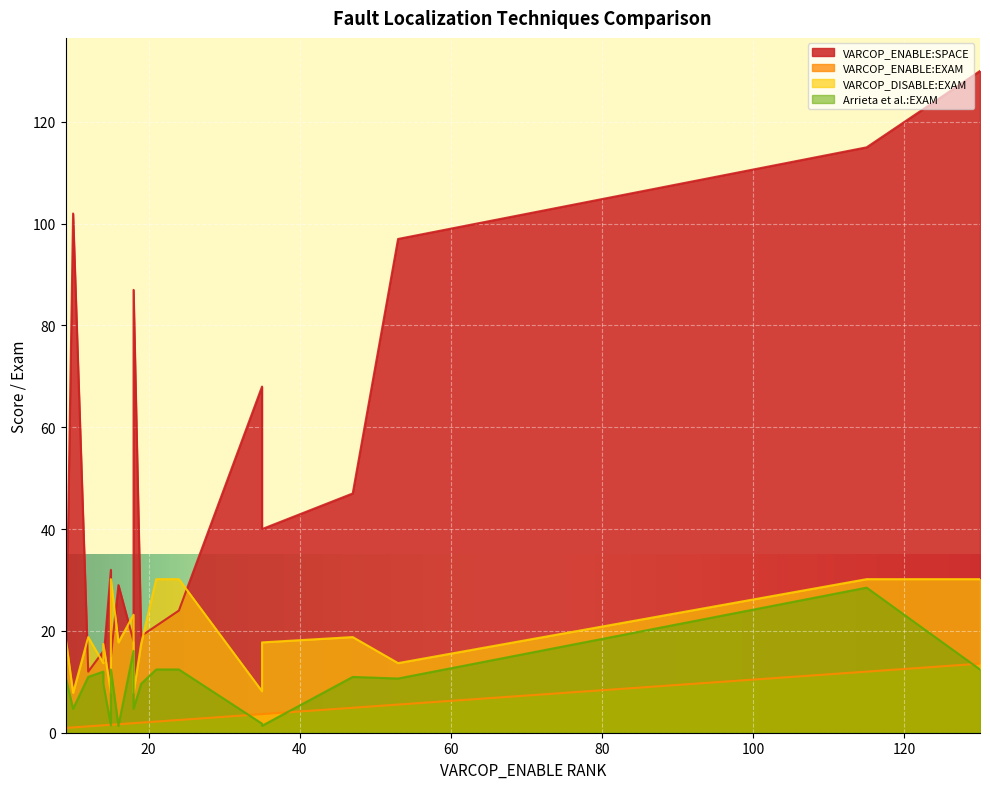

How many distinct data groups are displayed?

4